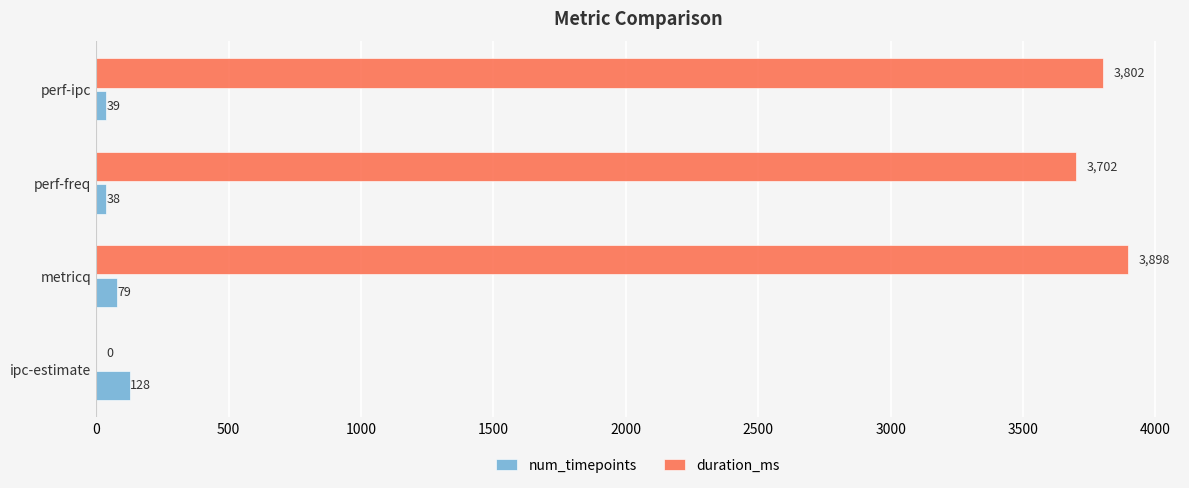

What is the sum of all num_timepoints values?

284